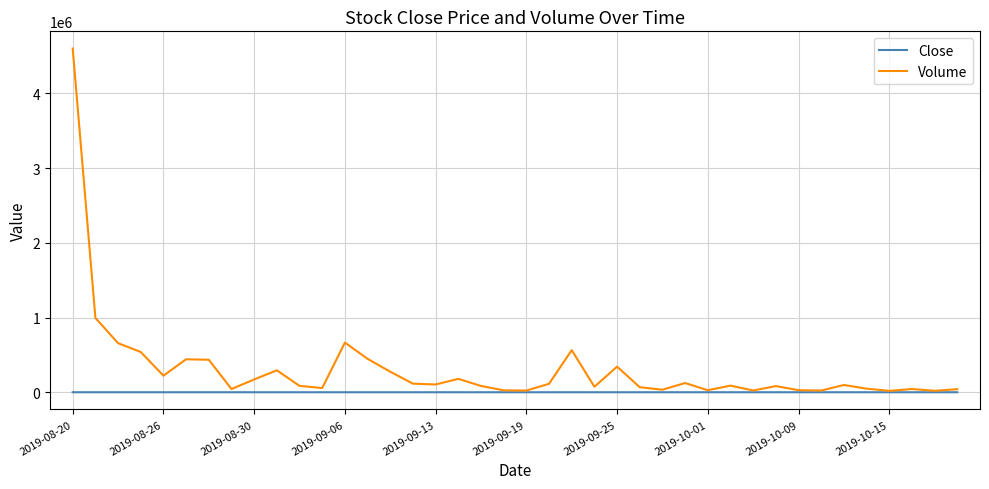

What is the average value of the Volume series?

308362.7